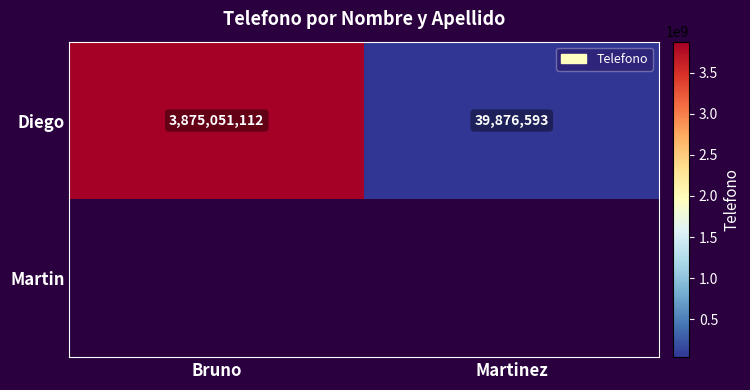

What is the lowest value of the Diego series?

39876593